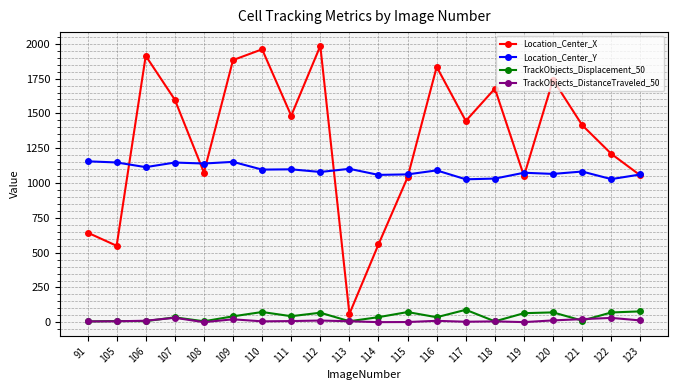

True or false: Location_Center_Y has a value of 2033.5 at 109.

False